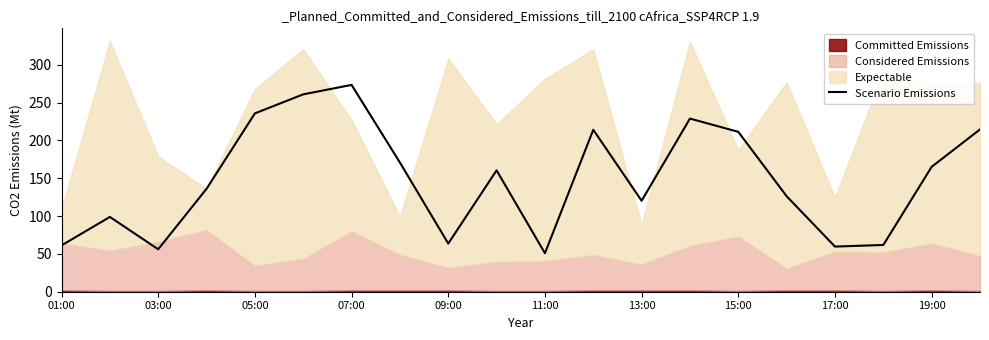

How many points are lower than both their immediate neighbors (excluding endpoints)?

5